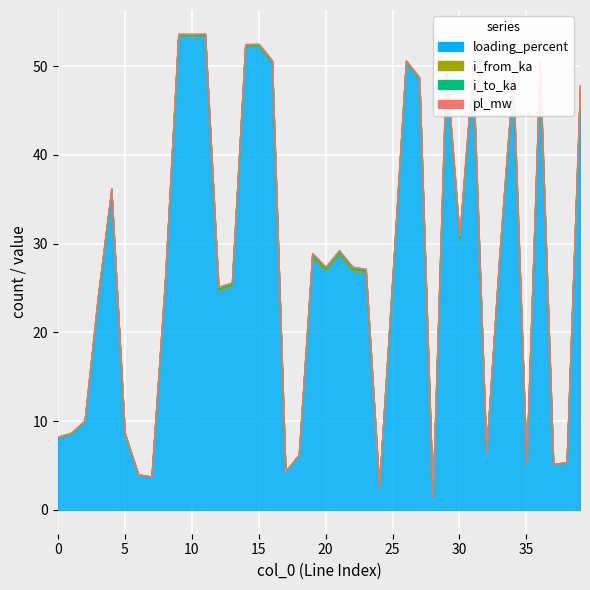

True or false: pl_mw and i_from_ka cross at least once.

False